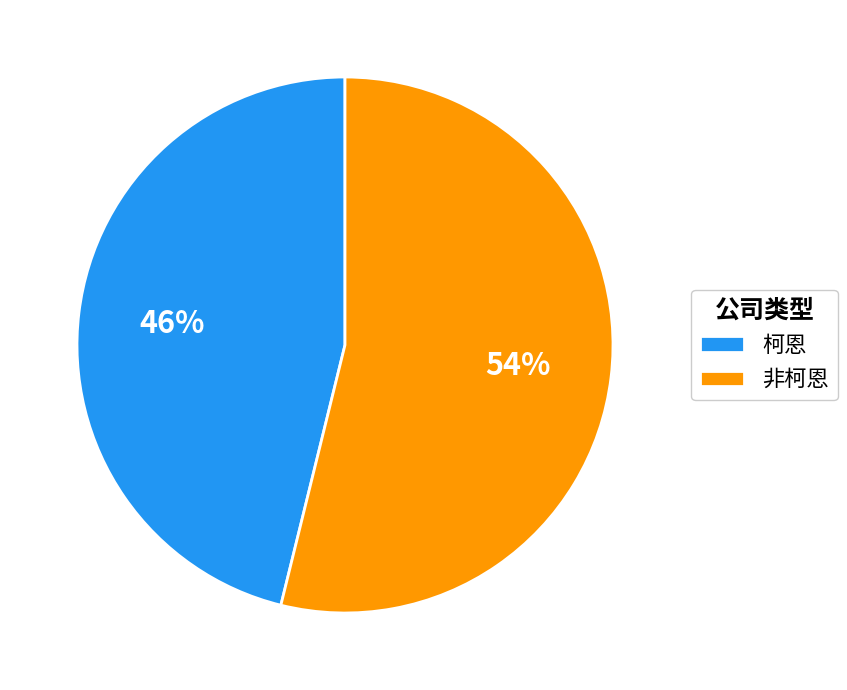

To the nearest percent, what is the difference between the 非柯恩 and 柯恩 slice percentages?

8%